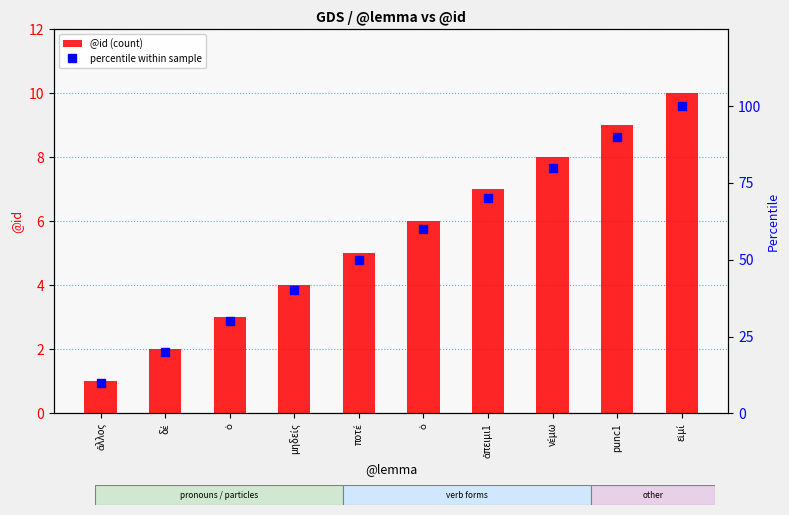

What value does the @id (count) series have at ποτέ?

5